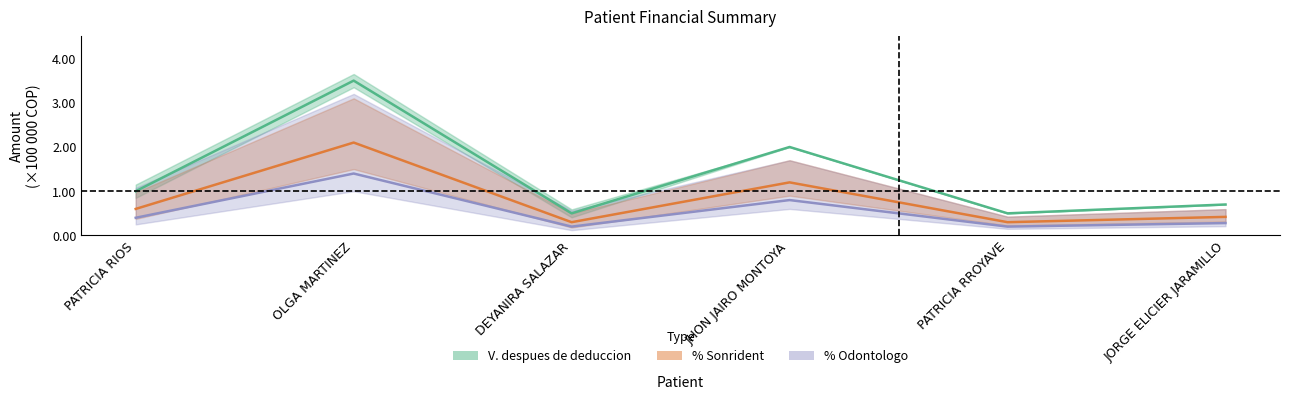

What is the label of the 3rd point from the right?

JHON JAIRO MONTOYA